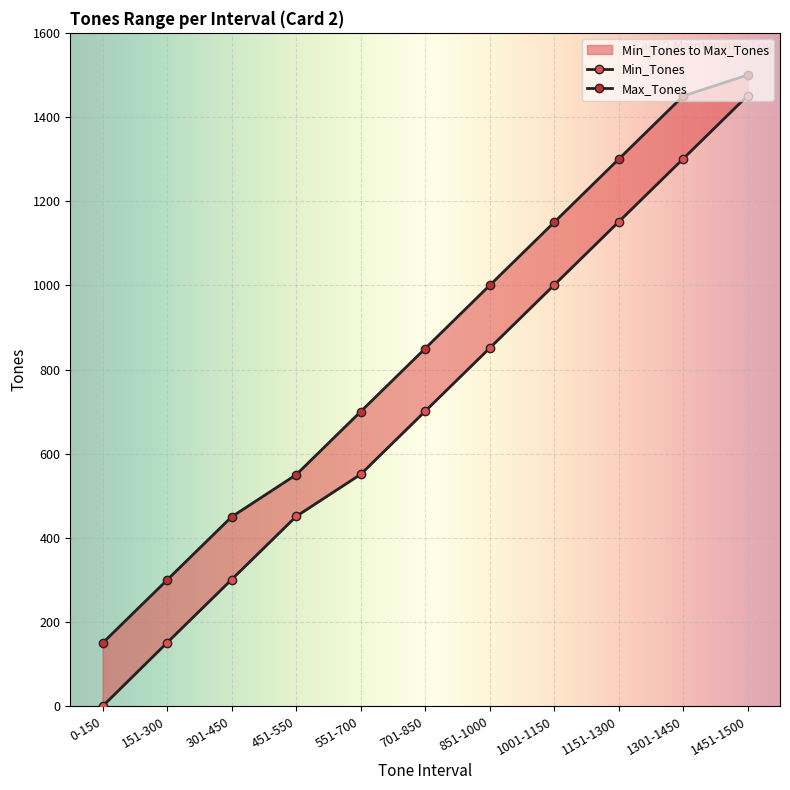

Reading left to right, what are all the values shown in this chart?

Min_Tones: 0	151	301	451	551	701	851	1001	1151	1301	1451
Max_Tones: 150	300	450	550	700	850	1000	1150	1300	1450	1500